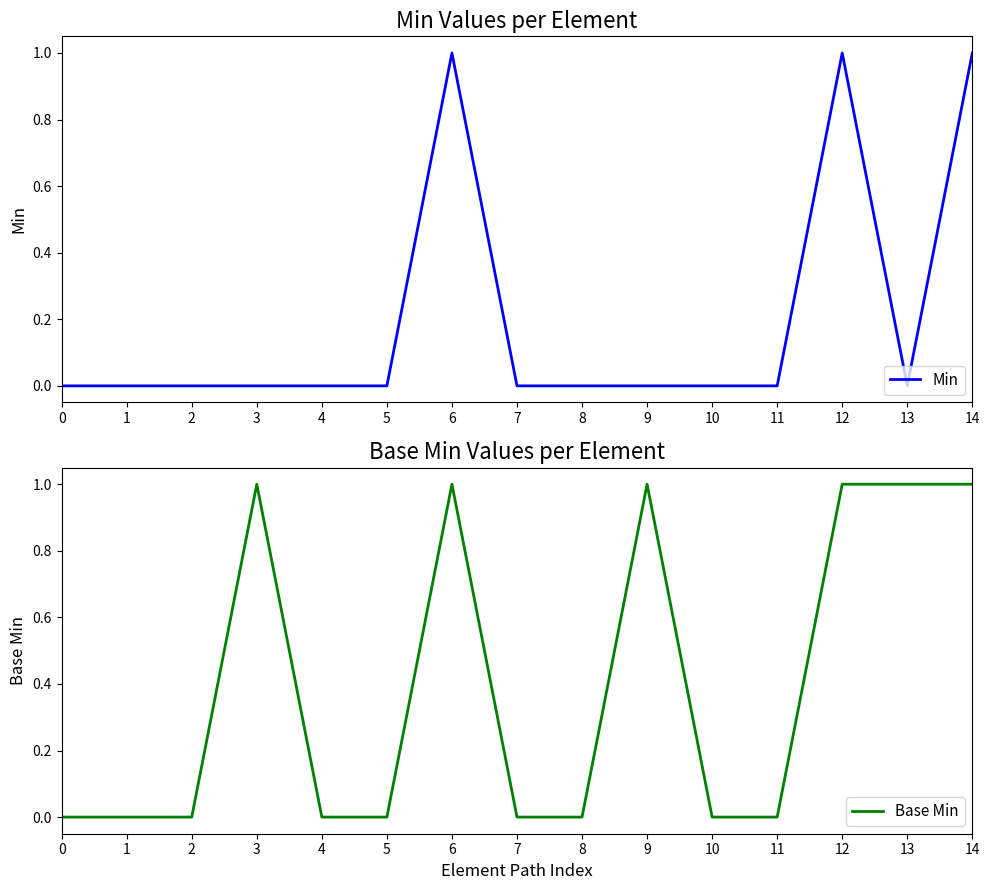

Reading right to left, extract all data points from this chart.

Min: 1	0	1	0	0	0	0	0	1	0	0	0	0	0	0
Base Min: 1	1	1	0	0	1	0	0	1	0	0	1	0	0	0